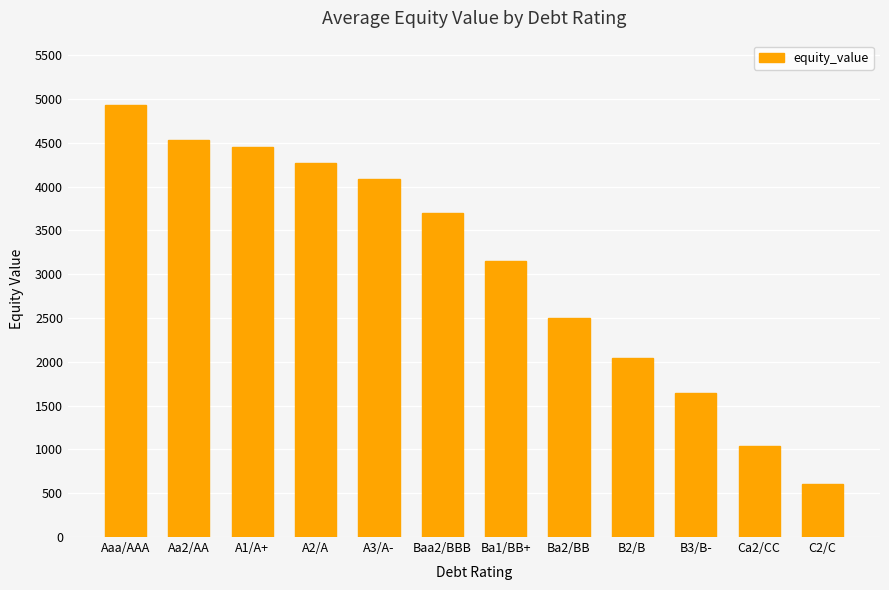

True or false: the data shows 6932.7 at A1/A+.

False